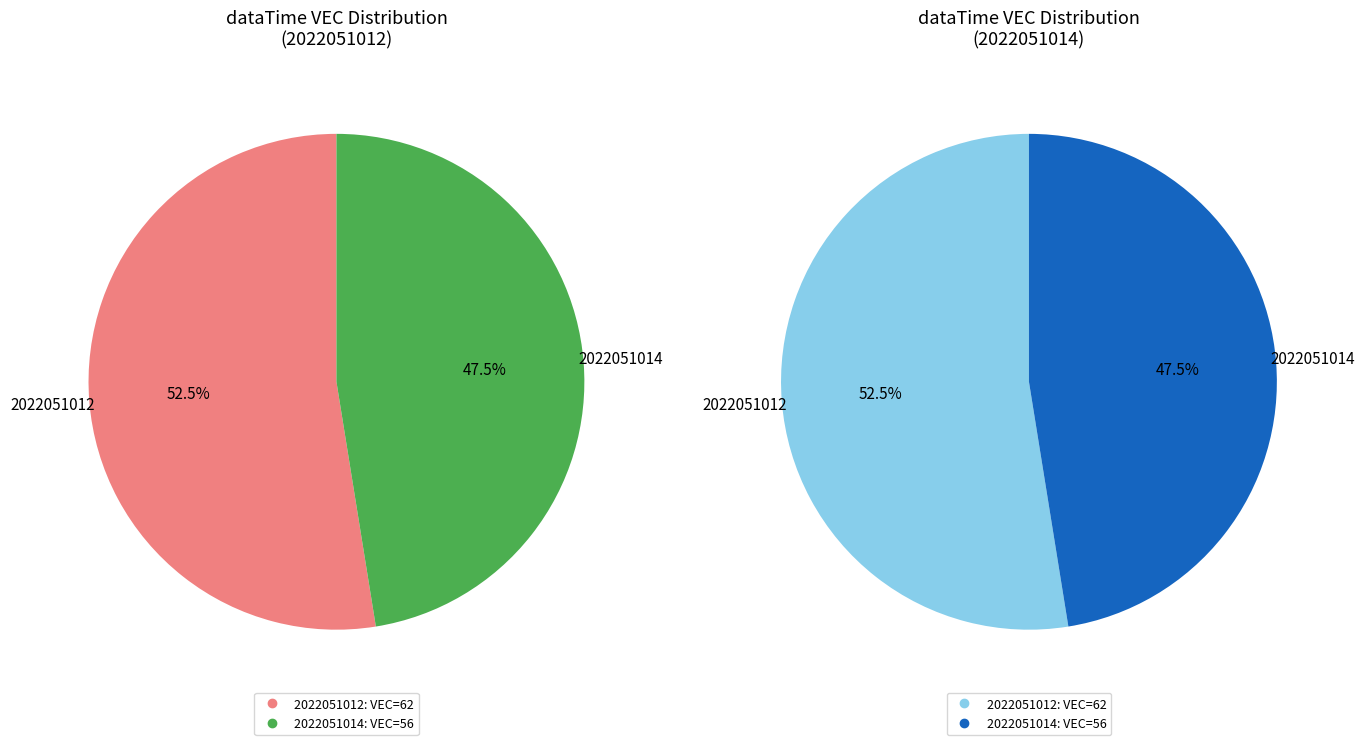

What is the change in value from 2022051012 to 2022051014?

-6